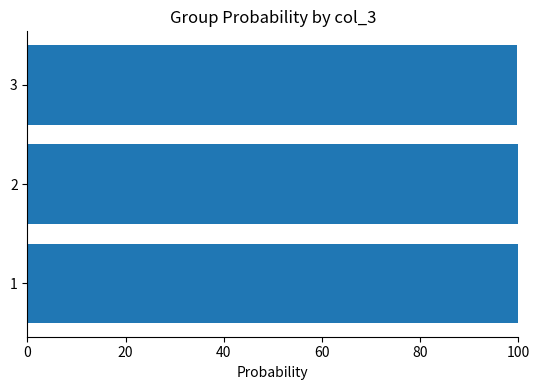

Approximately how many times larger is the value at 2 compared to 1?

1.0